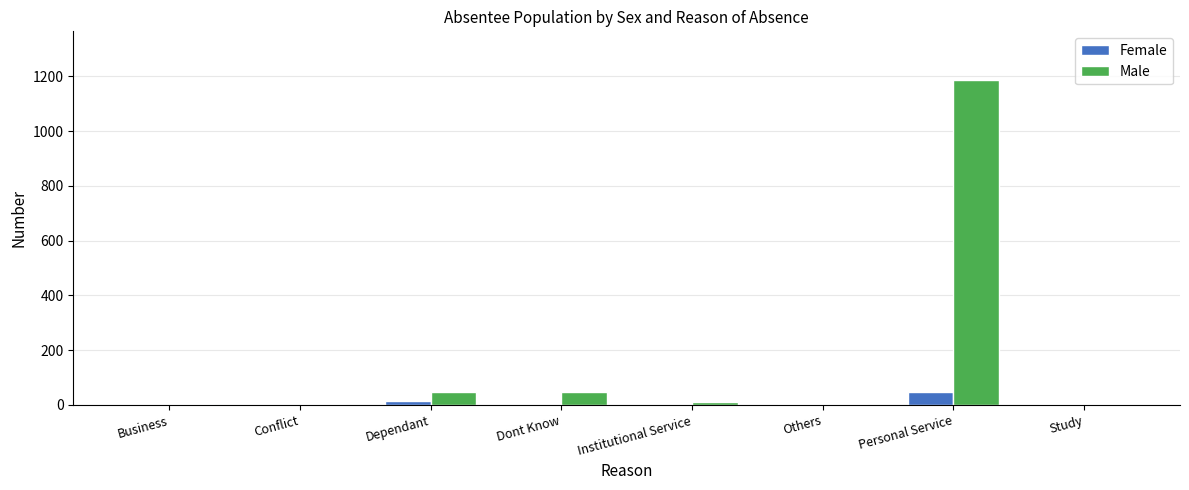

True or false: Male has a value of 46 at Dependant.

True